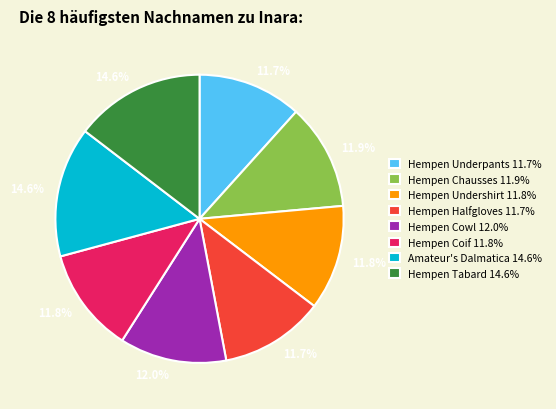

What percentage is the Hempen Halfgloves slice, to the nearest percent?

12%